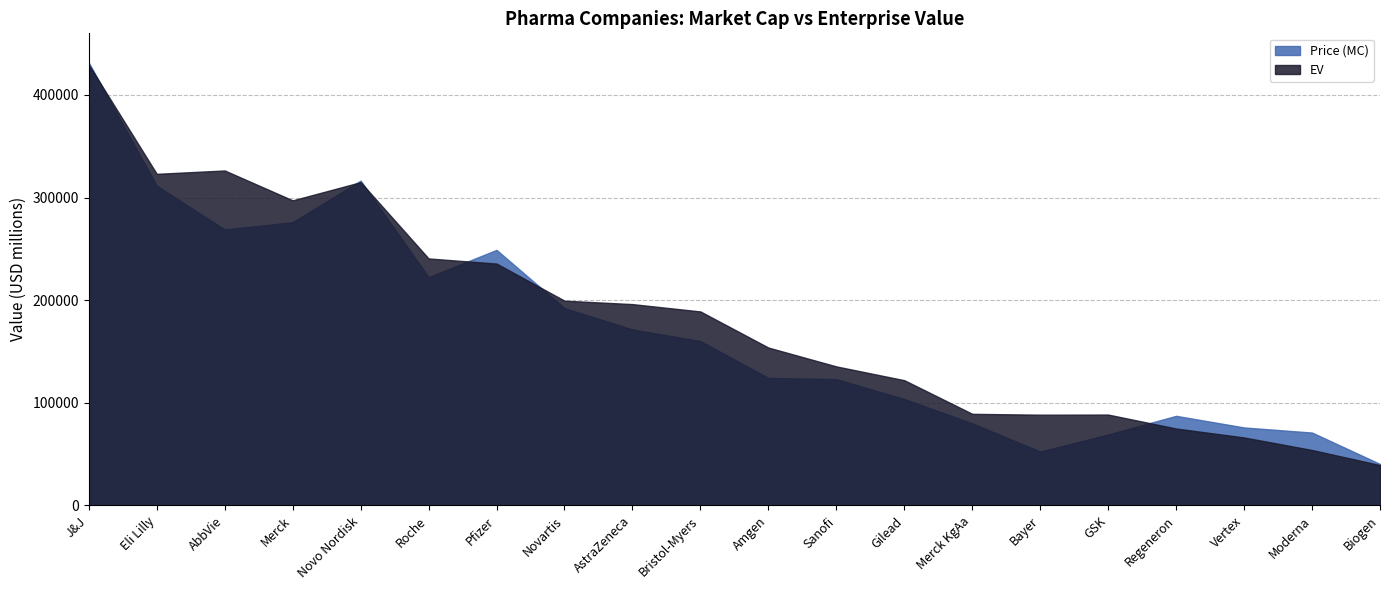

What is the difference between the maximum and minimum values in the EV series?

390079.2